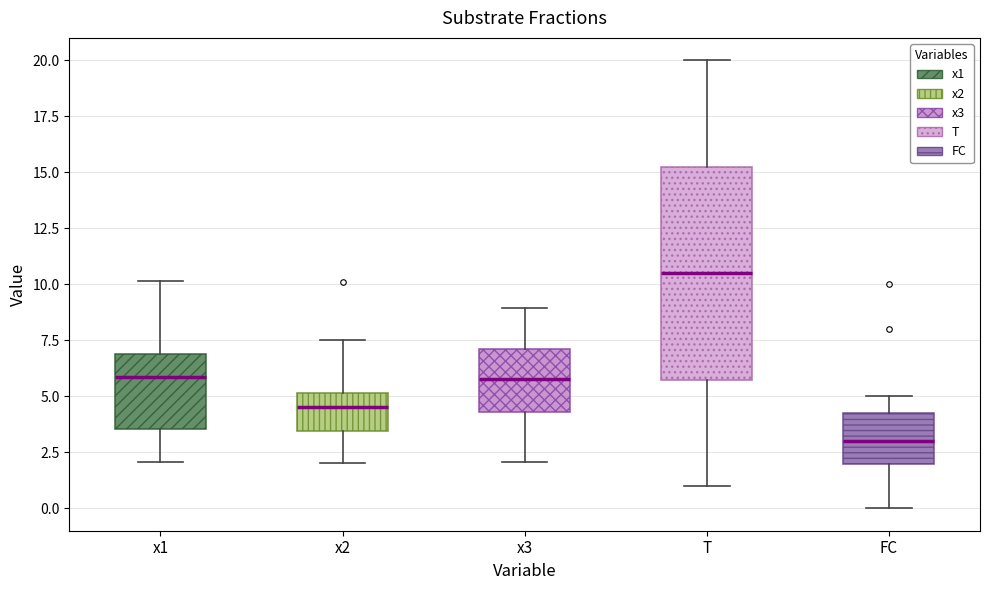

Where is the upper edge of the box for x1 on the y-axis? The values are not printed on the chart, so give them approximately, as read against the axis.

7.0